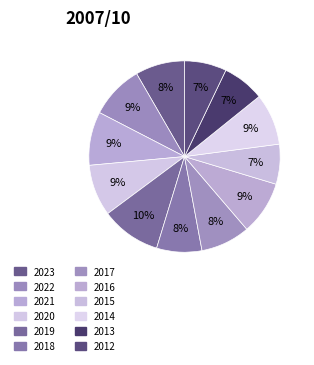

To the nearest percent, what is the difference between the largest and smallest slice percentages?

3%